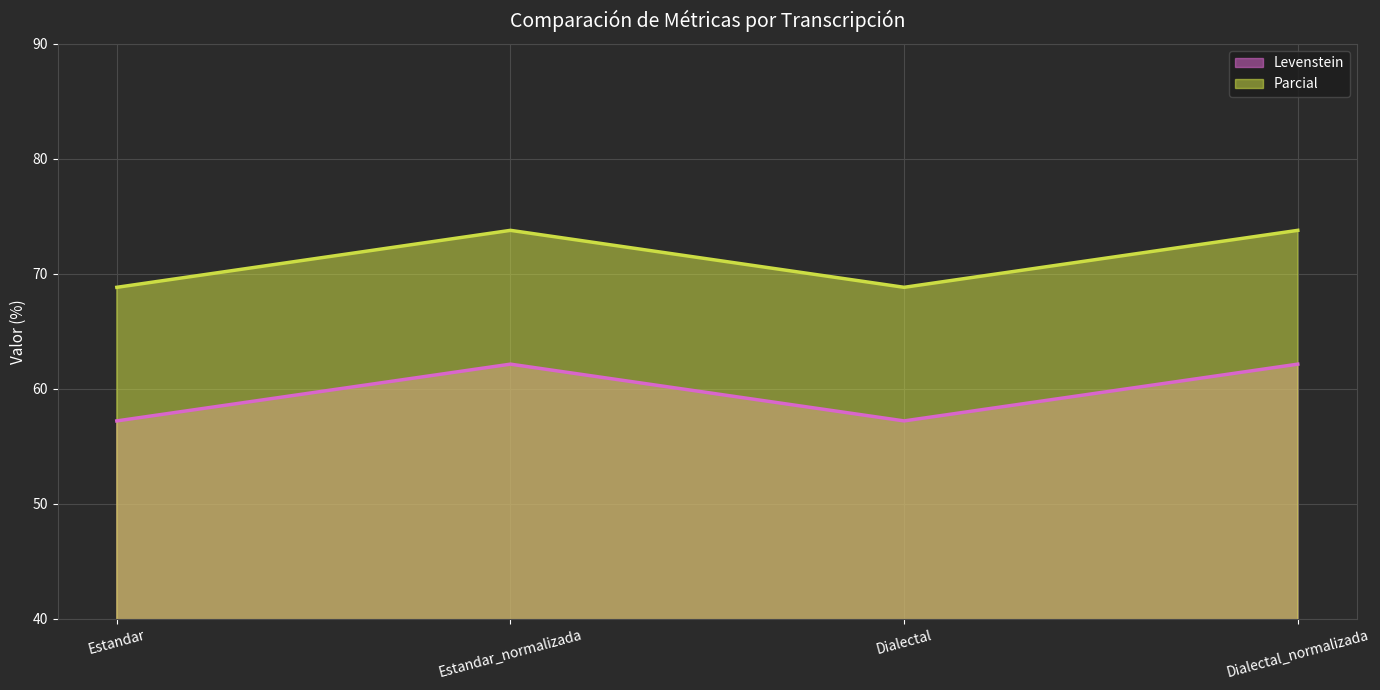

What is the difference between the highest and lowest values at Estandar_normalizada?

11.6